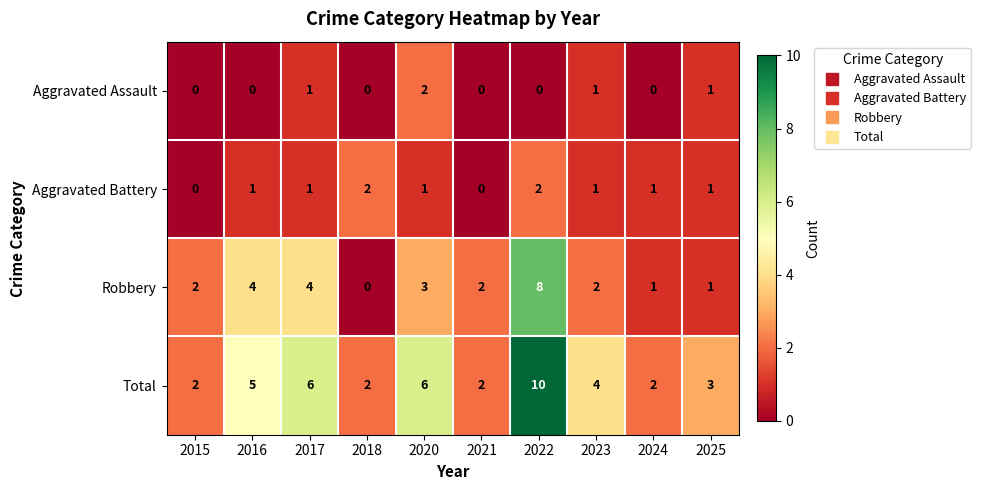

Count the Aggravated Battery values in the range 1 to 2.

8